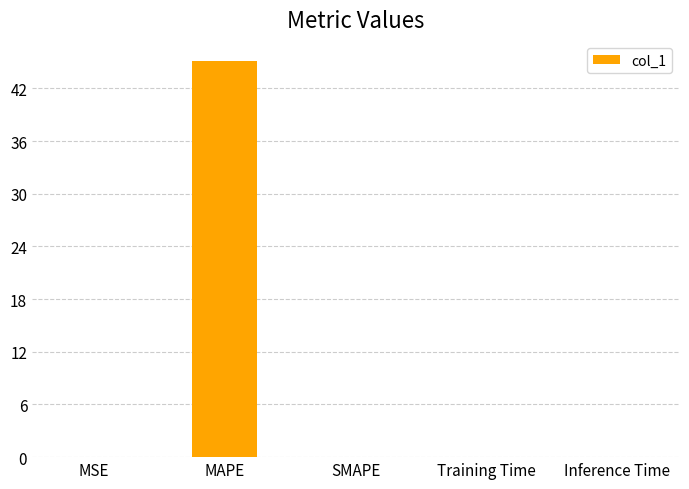

What is the maximum value shown in the chart?

45.2